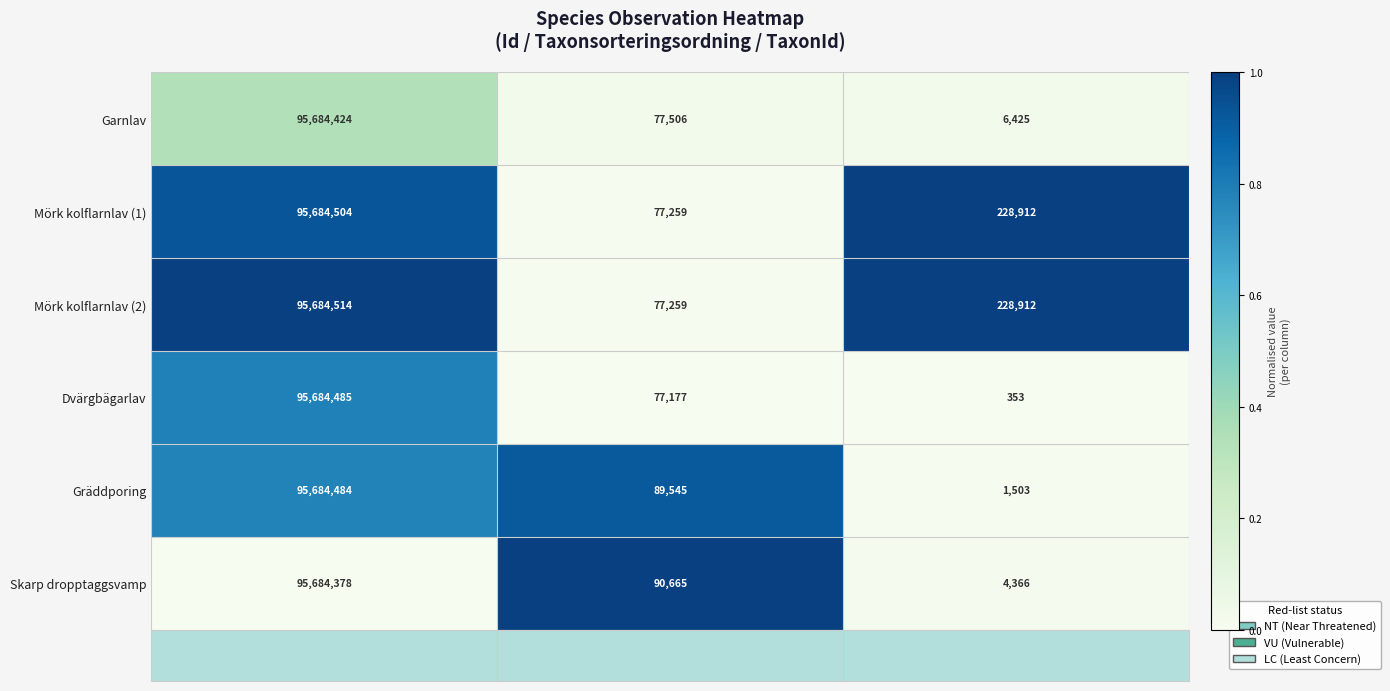

At which label does Skarp dropptaggsvamp reach its minimum?

TaxonId